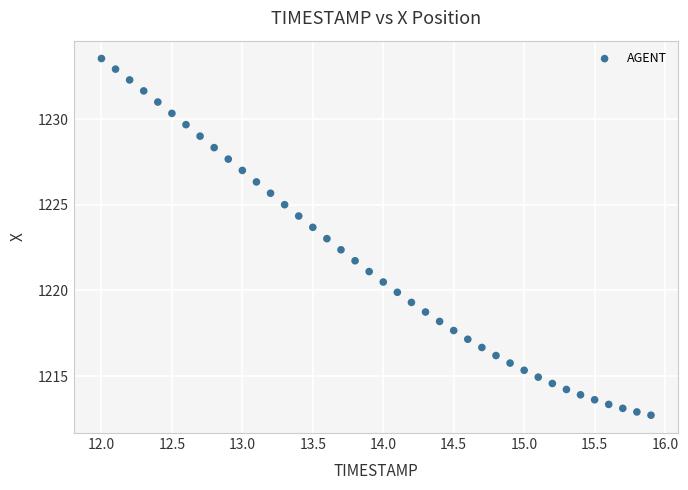

What is the range of Y values (max minus min)?

20.8